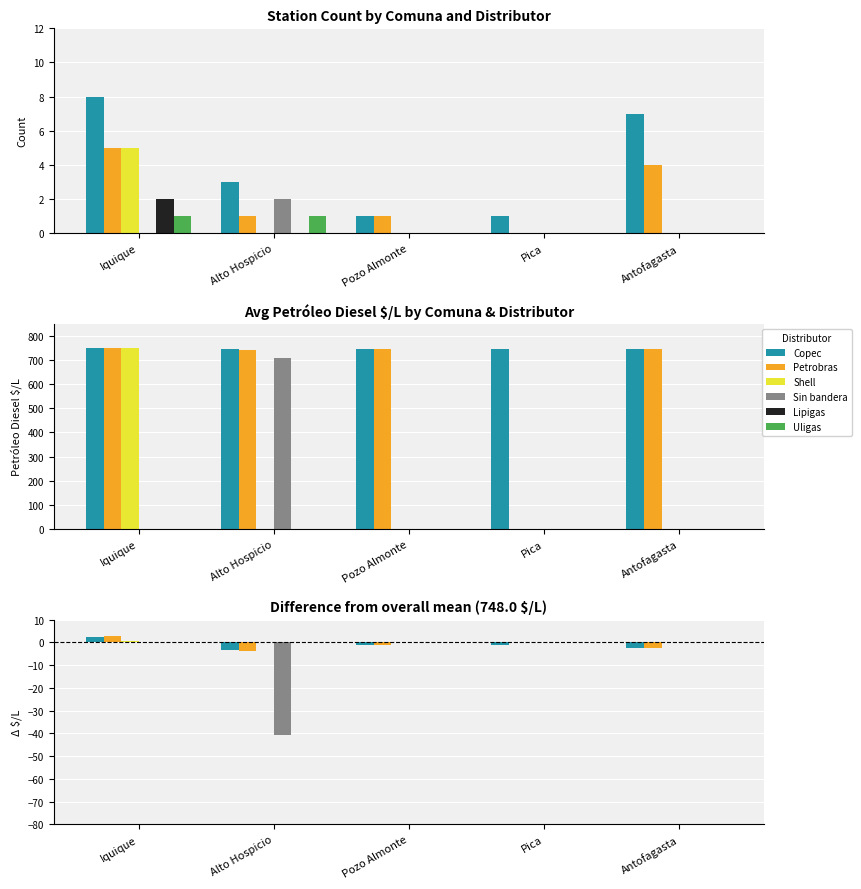

What is the difference between the maximum and minimum values in the Copec series?

5.8